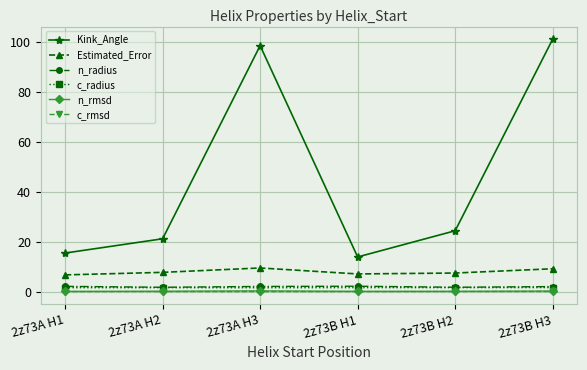

Between 2z73A H1 and 2z73A H3, which series saw the biggest shift?

Kink_Angle